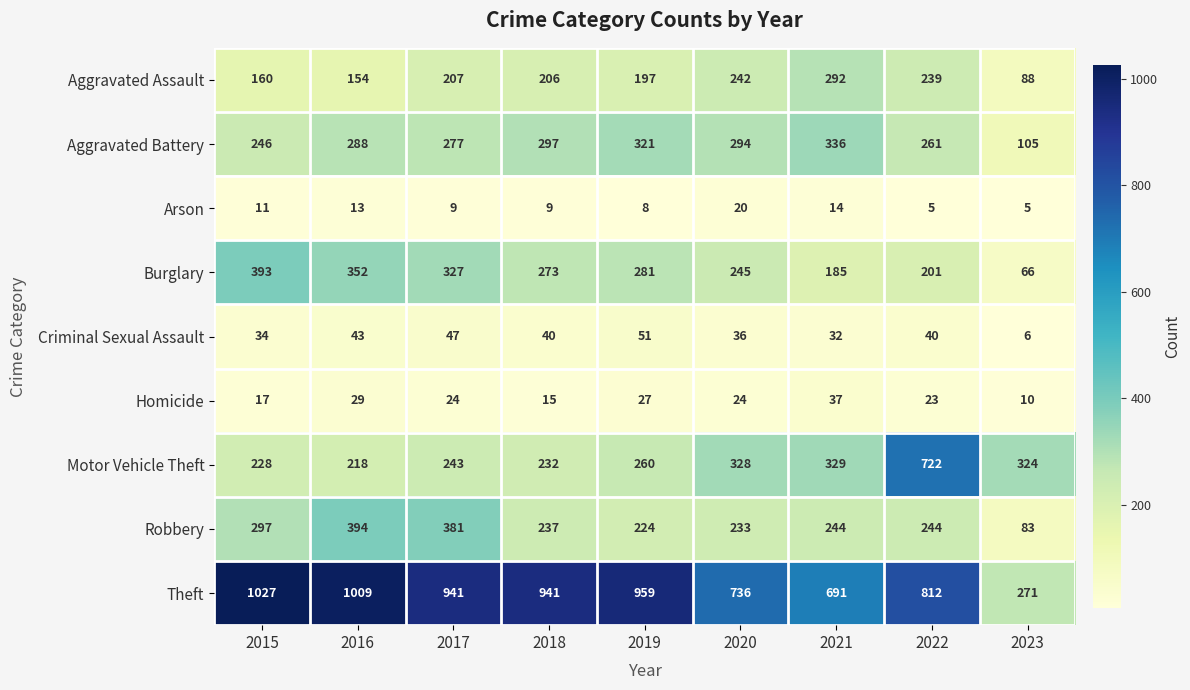

Which series has the largest total across all categories?

Theft